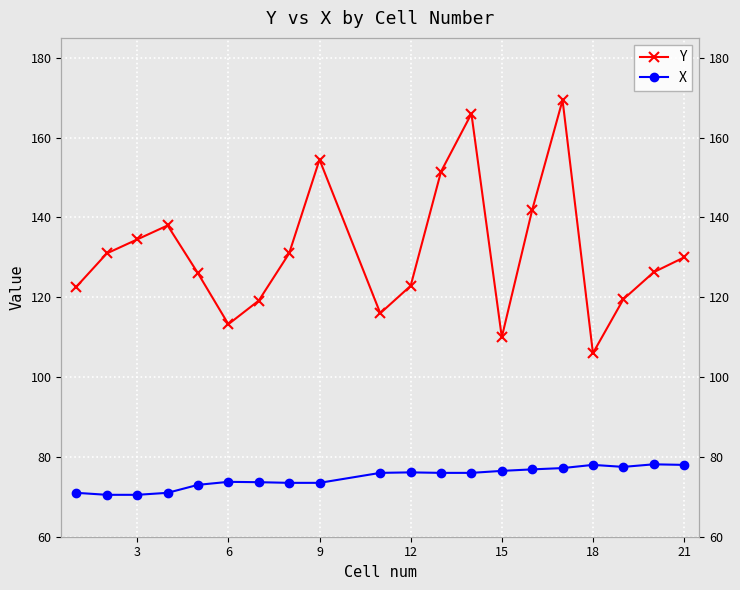

Is it true that X equals 47.2 at 9?

False